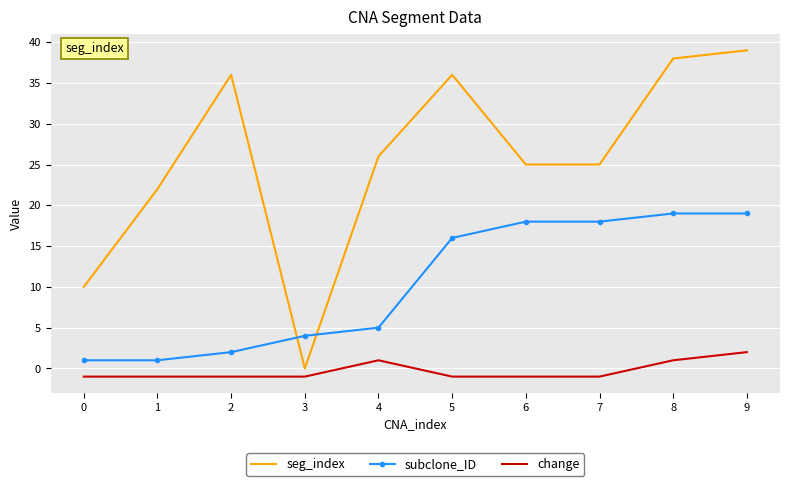

At which category is the sum across all series the highest?

9